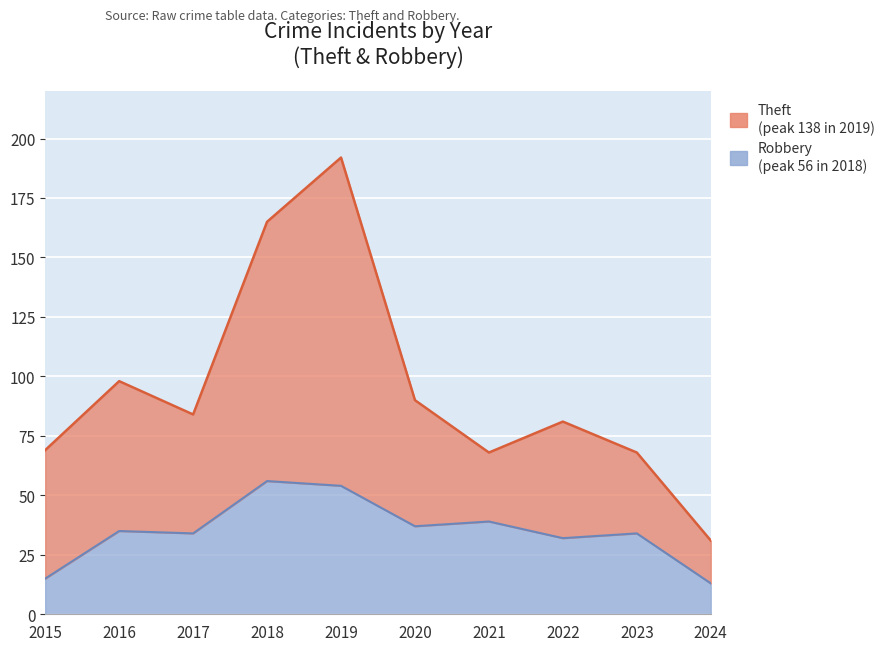

True or false: Robbery and Theft intersect in this chart.

False